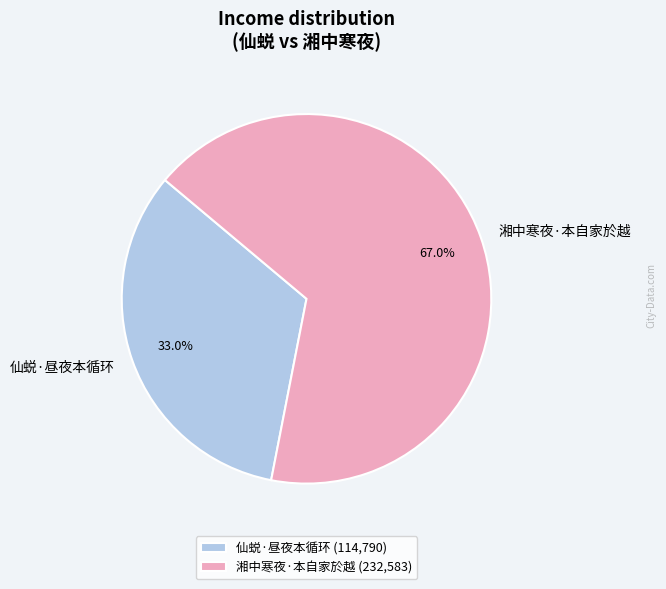

To the nearest percent, what is the combined percentage of 湘中寒夜·本自家於越 and 仙蜕·昼夜本循环?

100%